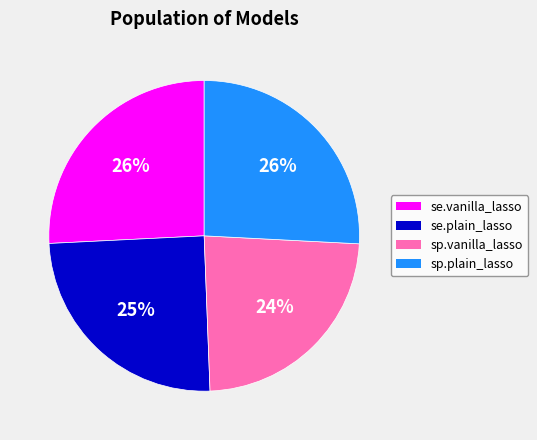

What is the smallest slice in the pie chart?

sp.vanilla_lasso